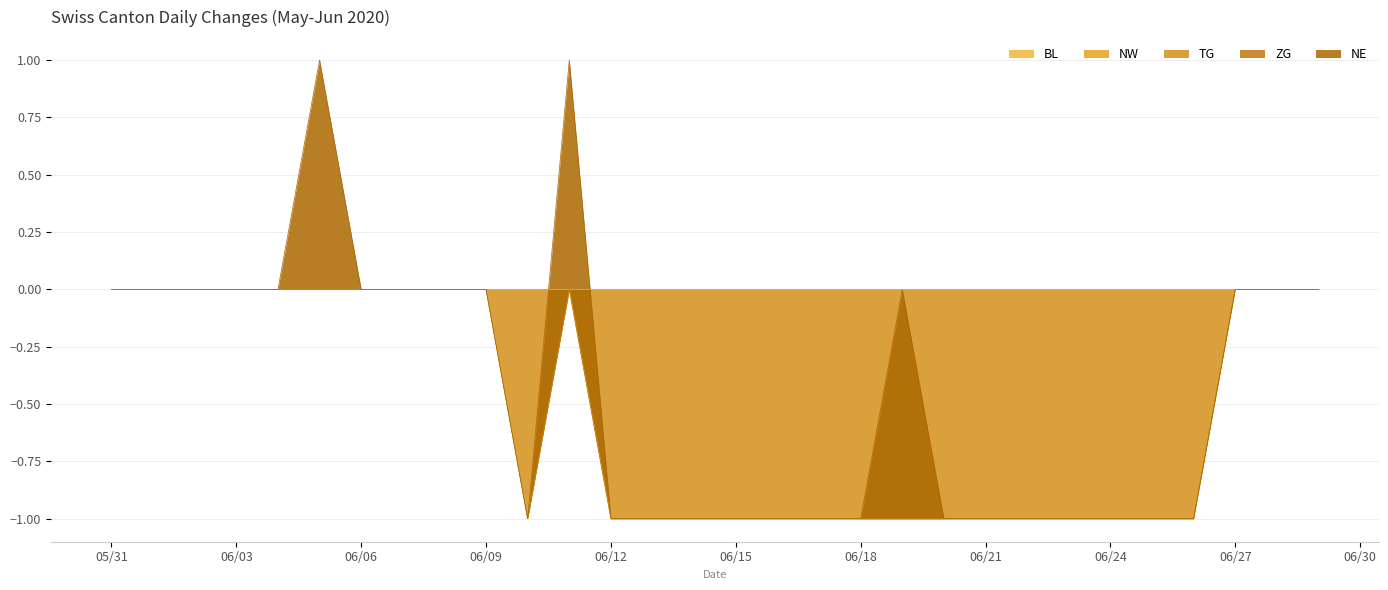

True or false: ZG has more than 0 points higher than both neighbors.

False